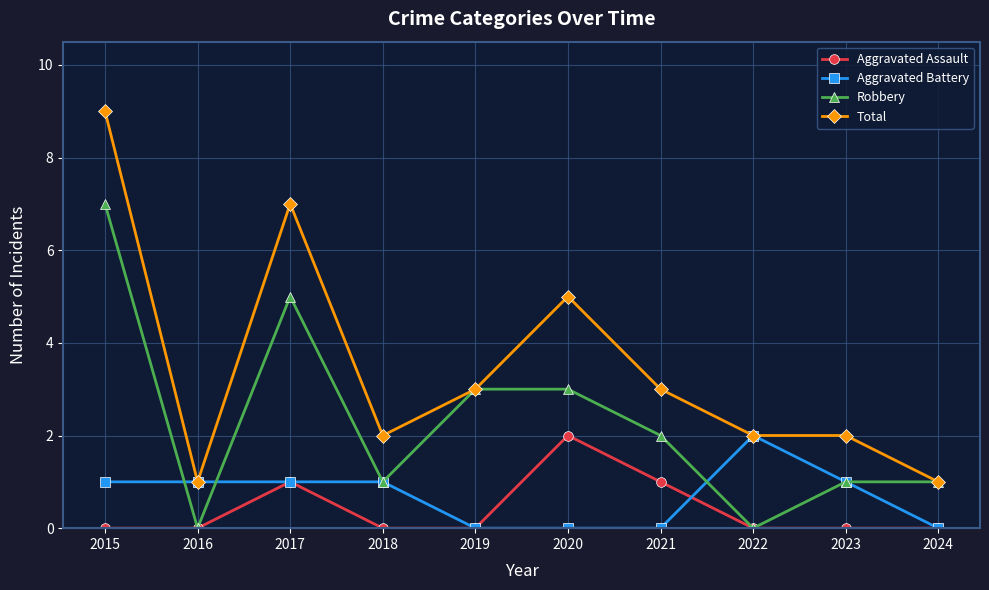

Which category has the highest value across all series?

2015